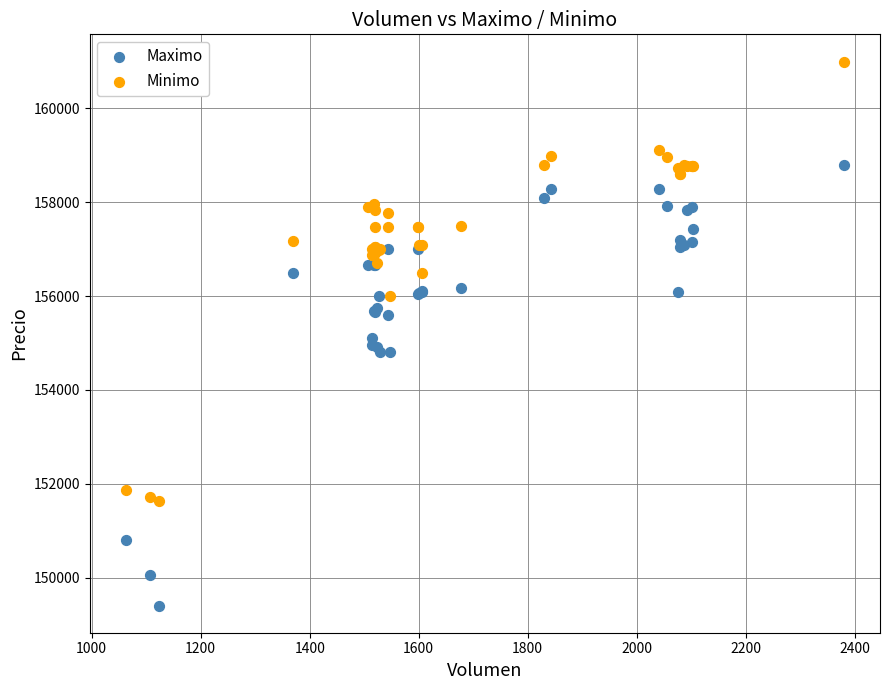

Which series contains the lowest Y value?

Maximo